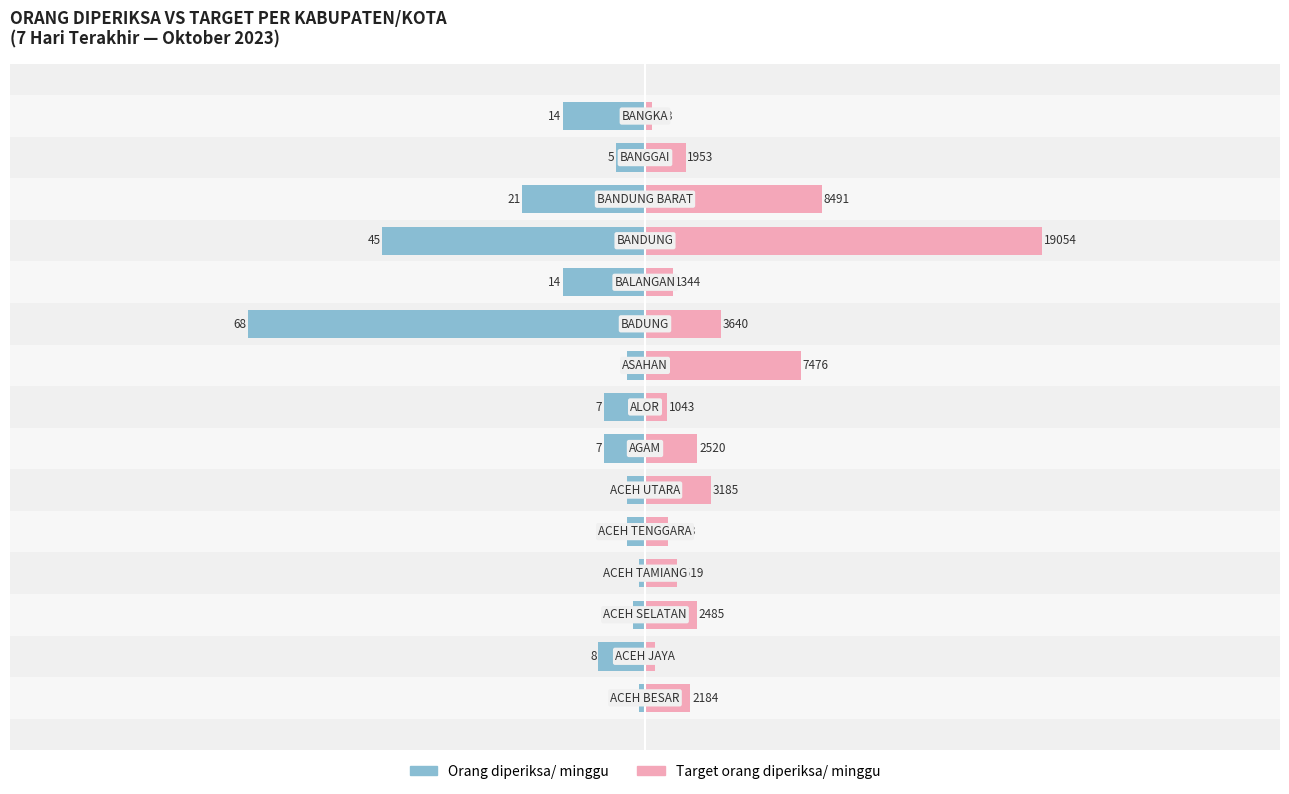

How many distinct data groups are displayed?

2